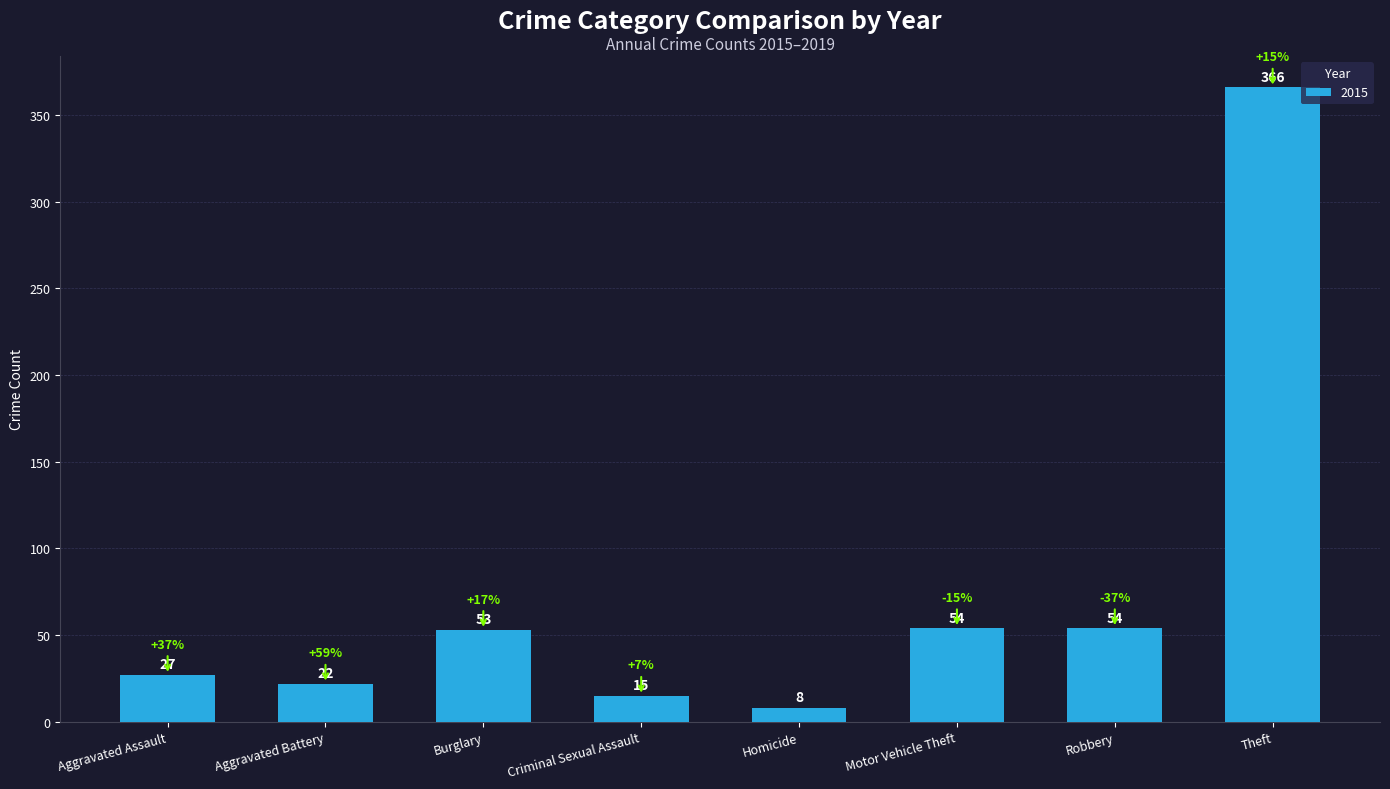

What is the difference between the maximum and minimum values?

358